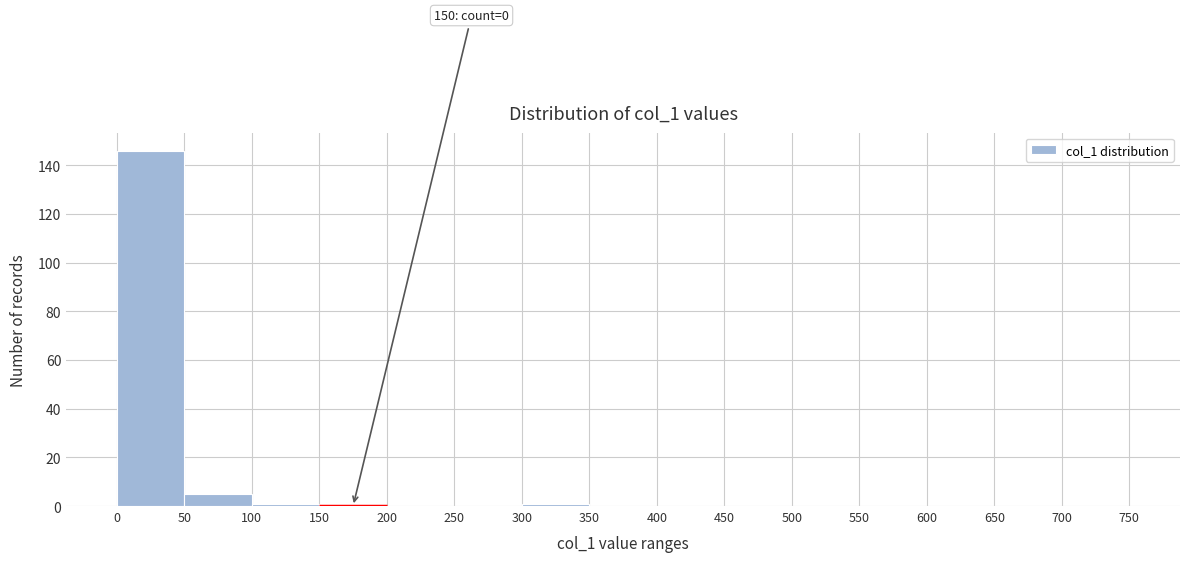

Which range on the x-axis has the tallest bar?

0 to 50